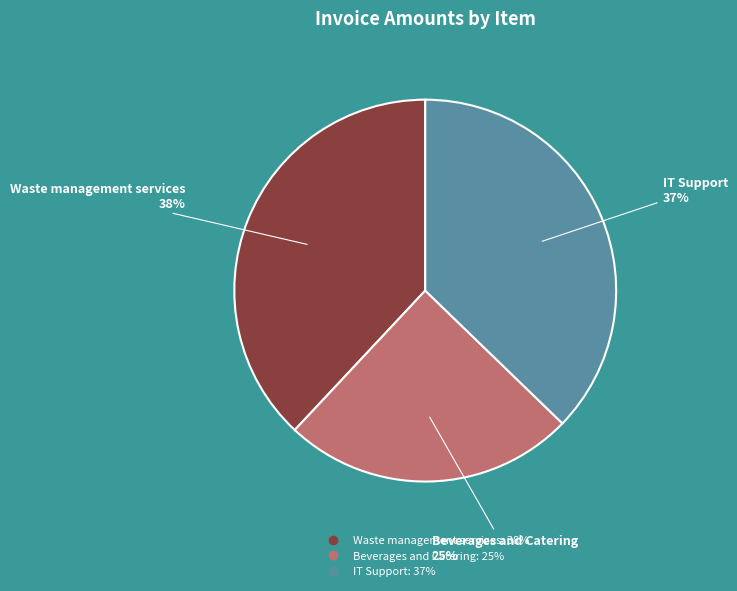

Approximately how many times larger is the value at IT Support compared to Beverages and Catering?

1.5